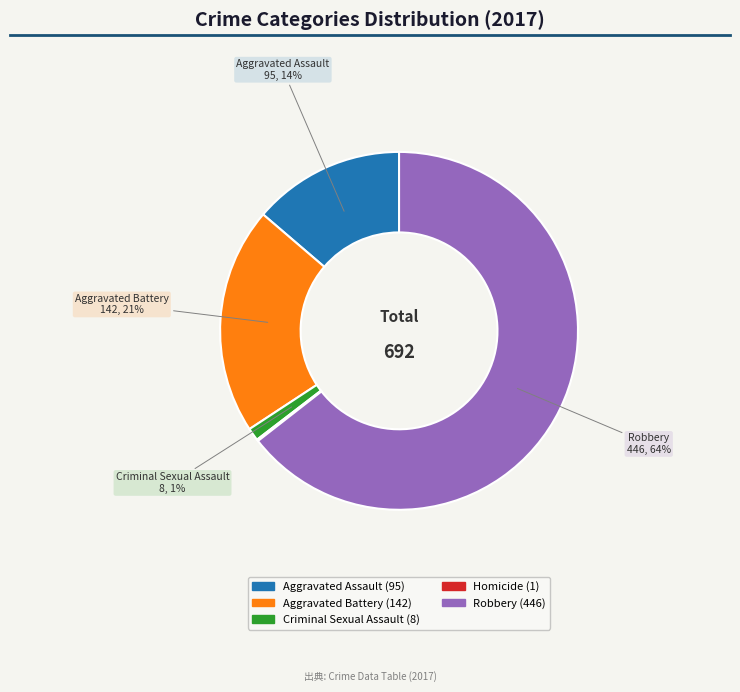

What percentage is the Robbery slice, to the nearest percent?

64%